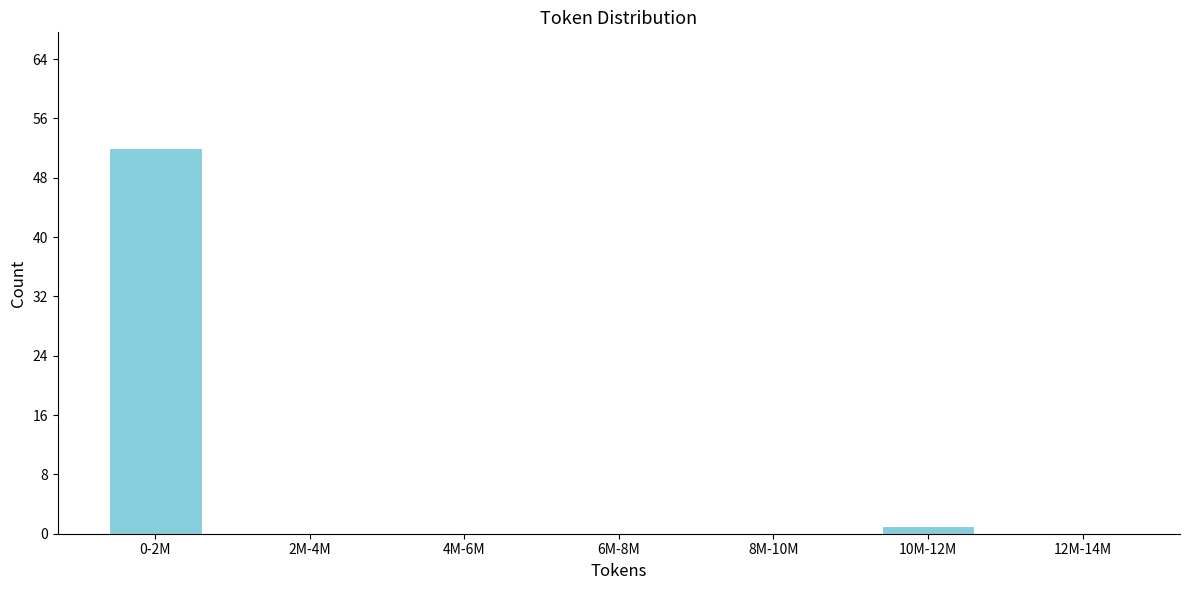

Reading left to right, list all the values displayed in this chart.

0-2M=52	2M-4M=0	4M-6M=0	6M-8M=0	8M-10M=0	10M-12M=1	12M-14M=0